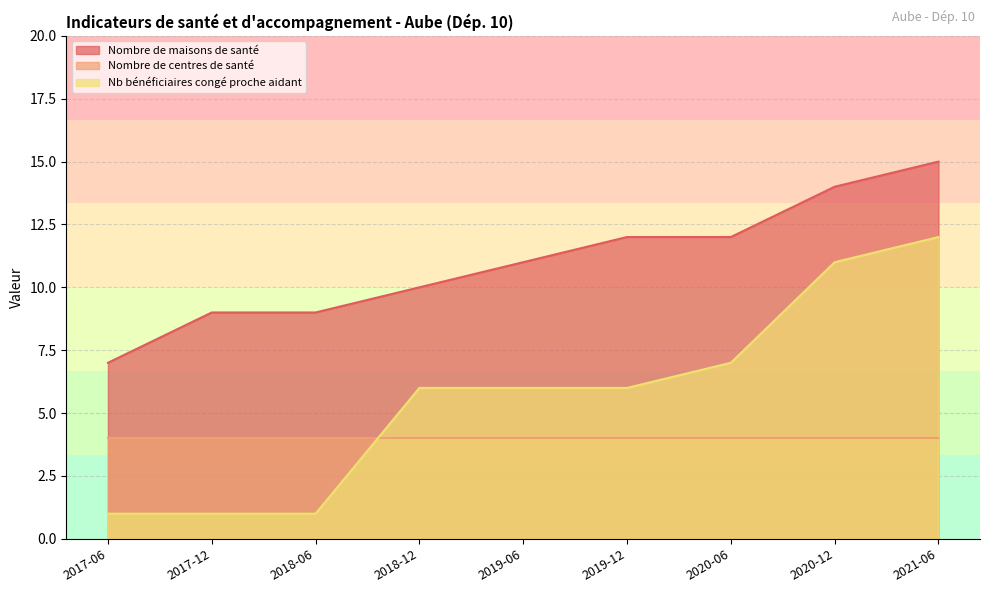

The value of Nb bénéficiaires congé proche aidant at 2019-06 is 2. True or false?

False